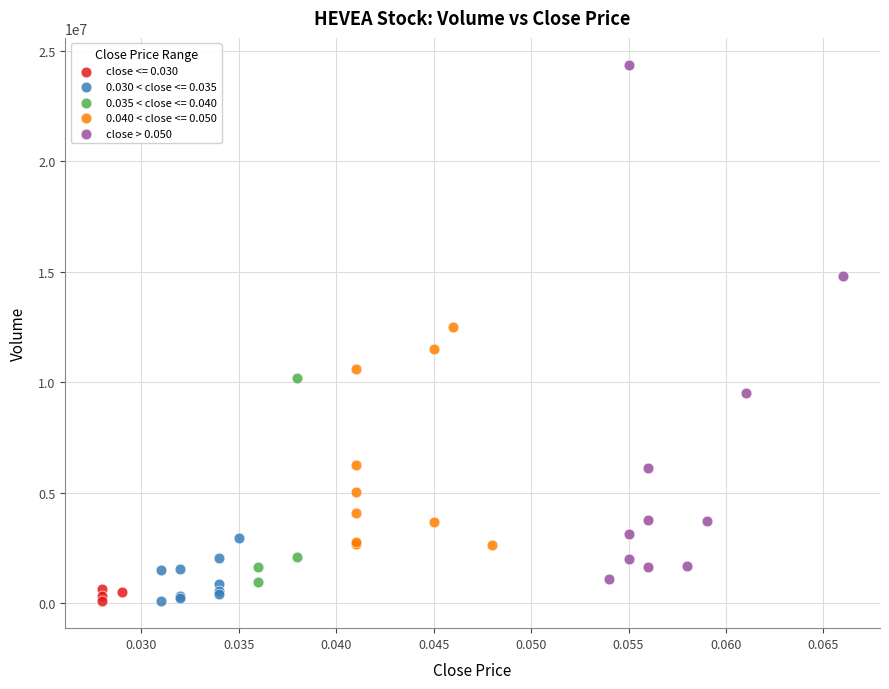

Which series reaches the maximum Y coordinate?

close > 0.050